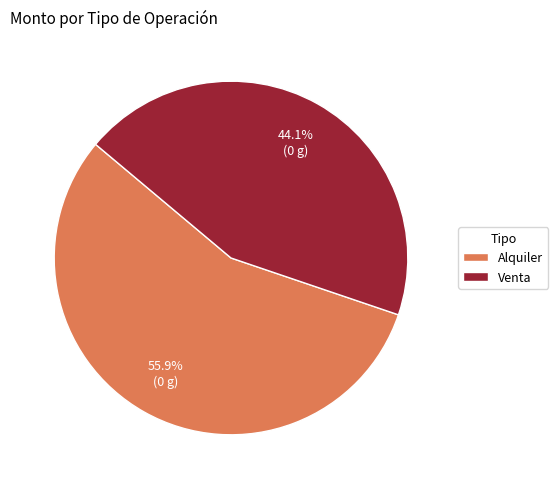

To the nearest percent, what is the average slice percentage?

50%